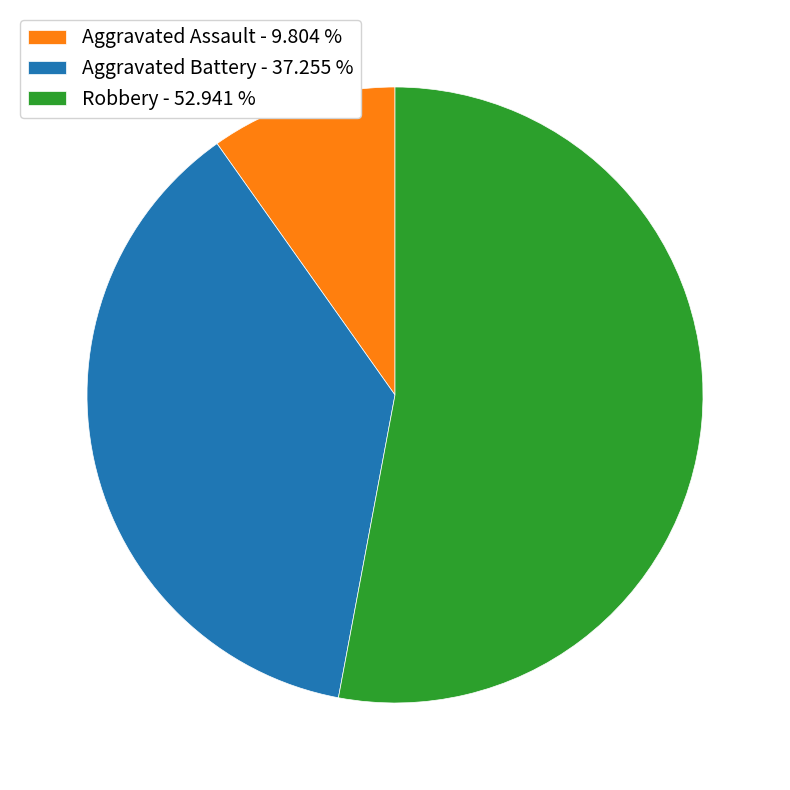

Which category accounts for the majority?

Robbery